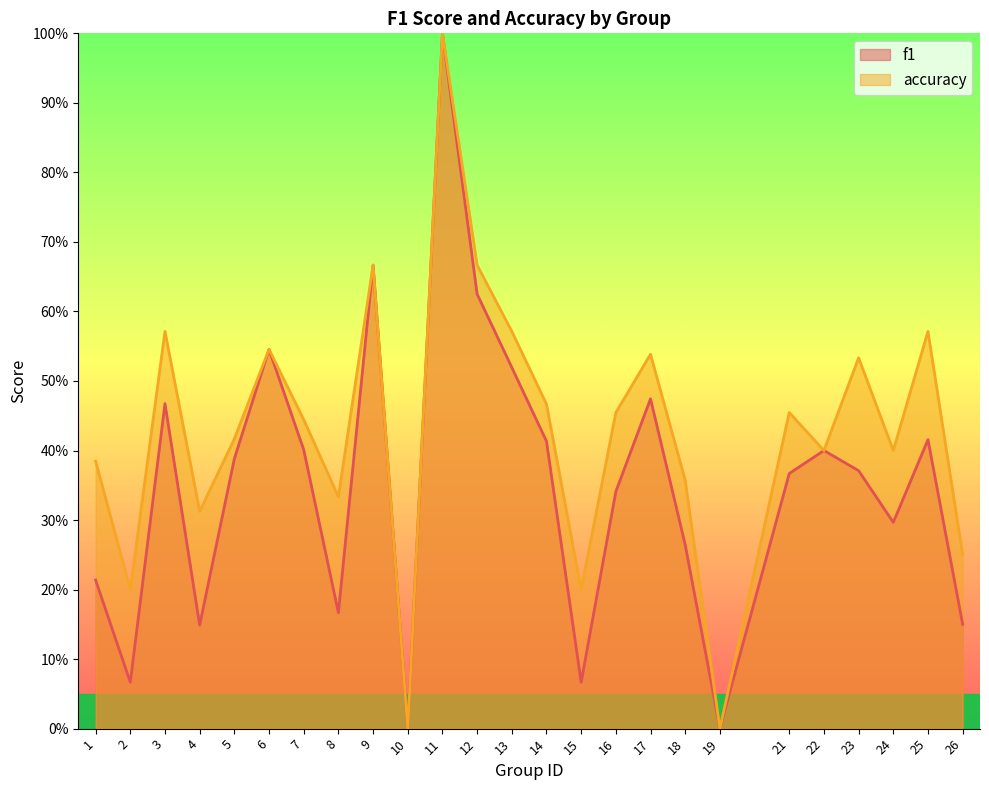

How many categories are shown in the chart?

25